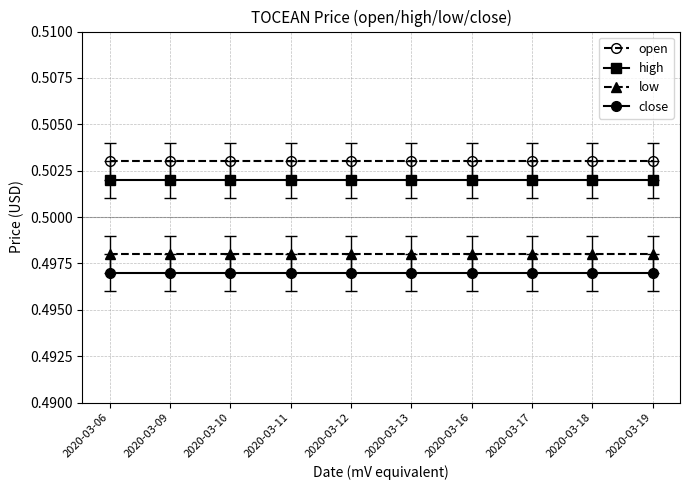

Which series has the largest total across all categories?

open